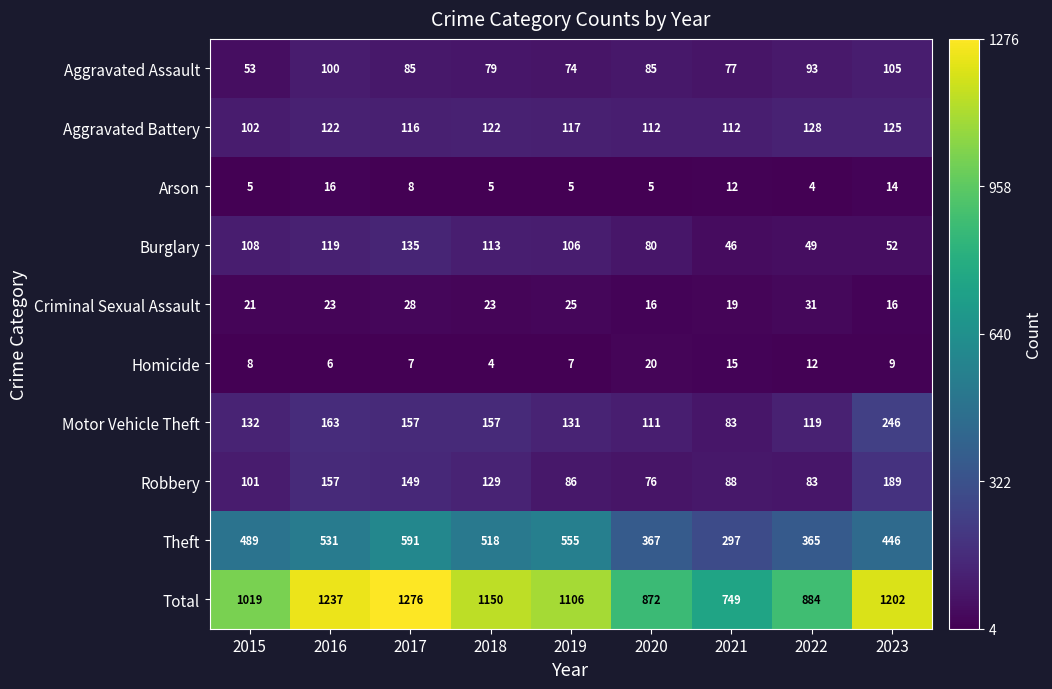

What is the total value across all series at 2015?

2038